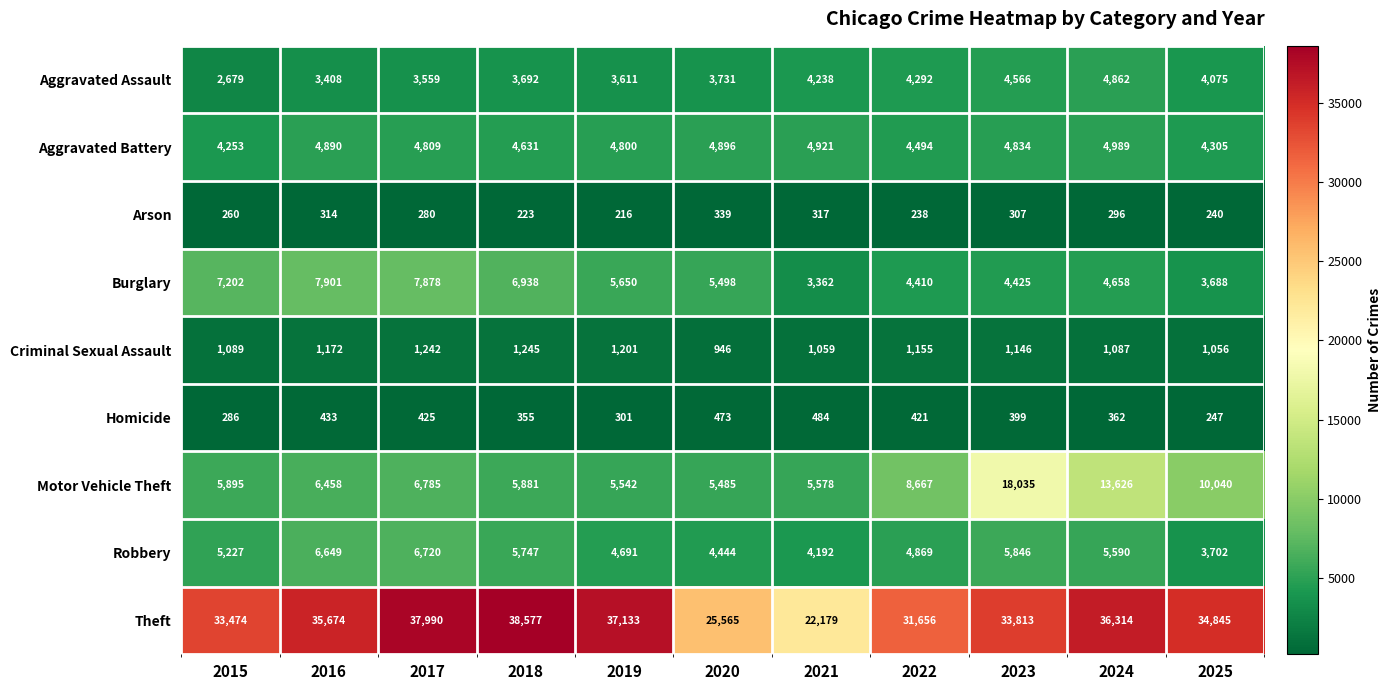

What is the maximum value for Arson?

339